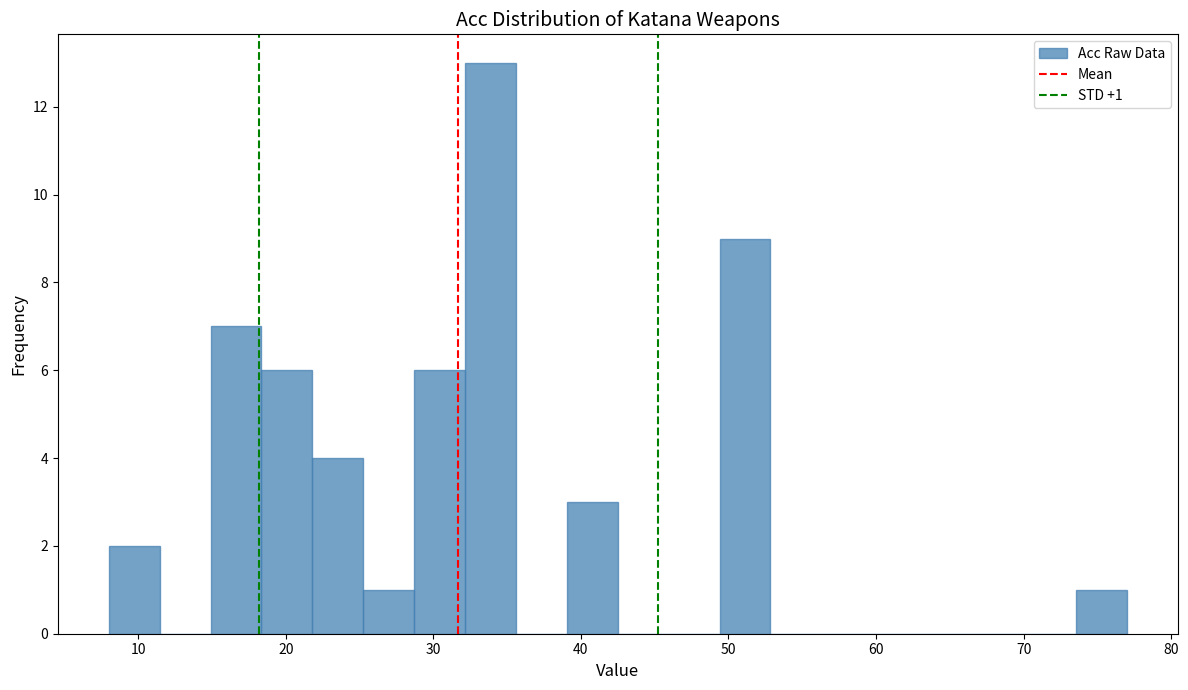

Around what value on the x-axis is the tallest bar? Give the approximate position of its centre, as read against the axis.

34